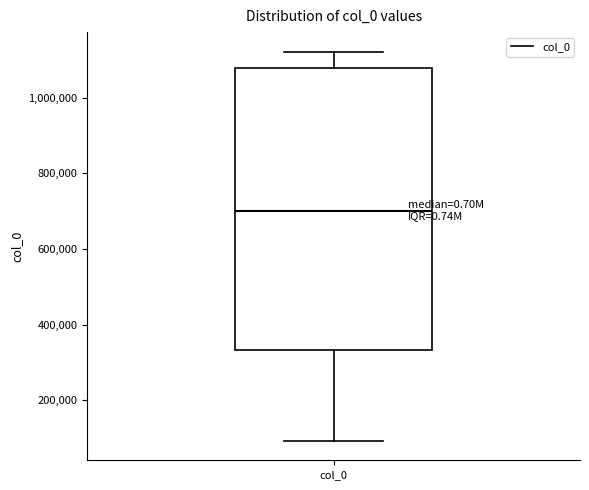

Where does the upper whisker of the box for col_0 end on the y-axis? The values are not printed on the chart, so give them approximately, as read against the axis.

1120000